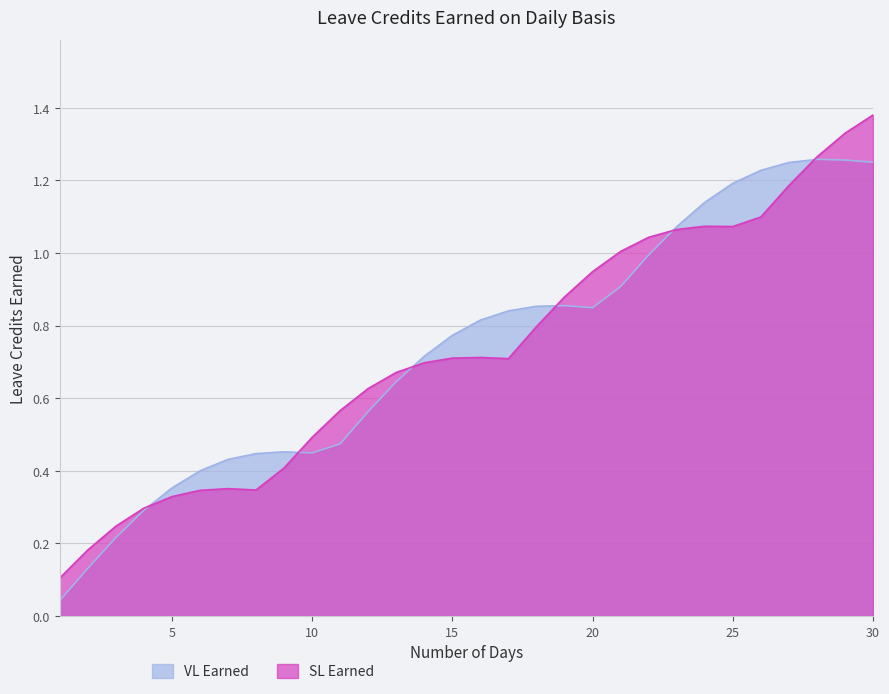

Is the value of SL Earned at 18 greater than the value of VL Earned at 28?

No